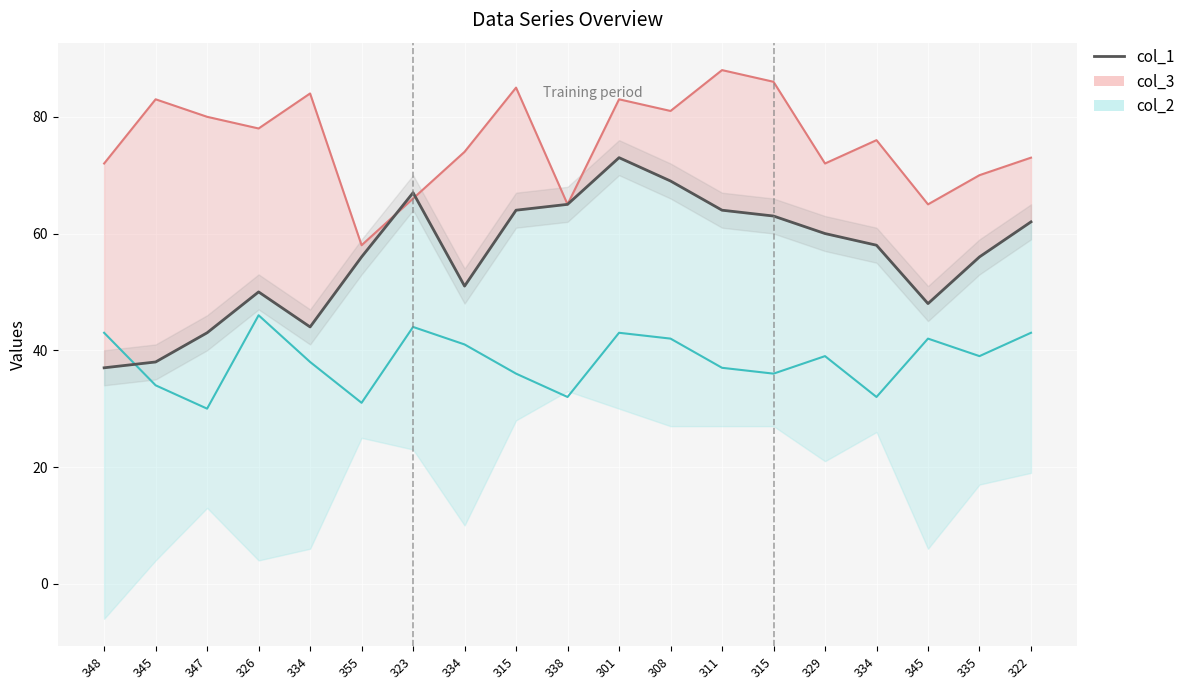

At which label is the value closest to 55?

355